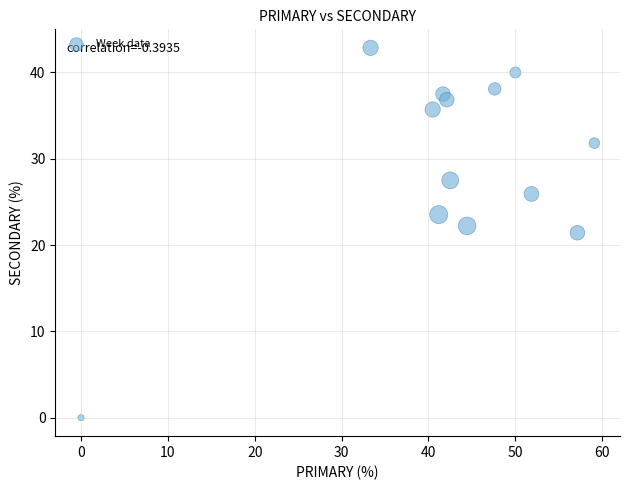

What is the range of Y values (max minus min)?

42.9